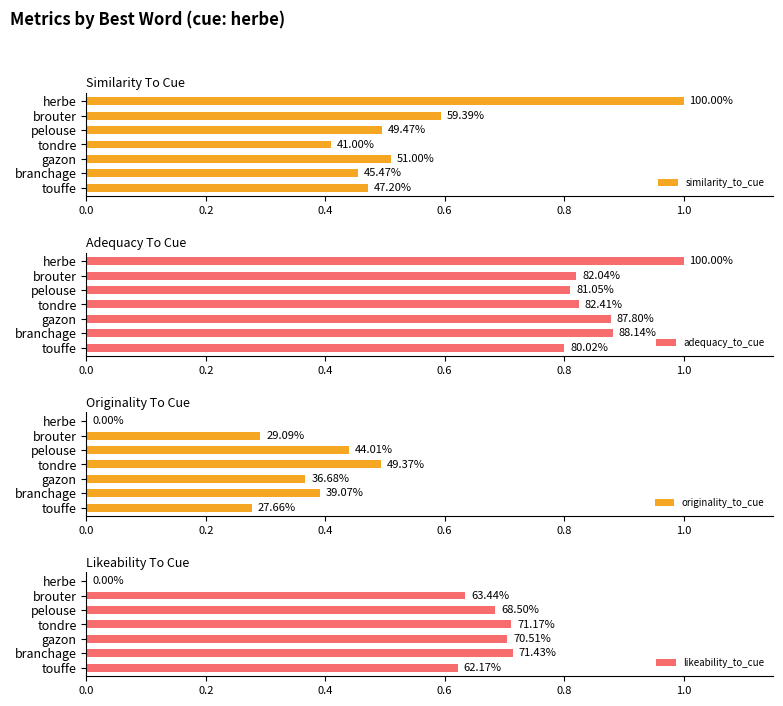

Are the bars grouped side by side (vs. stacked)?

Yes